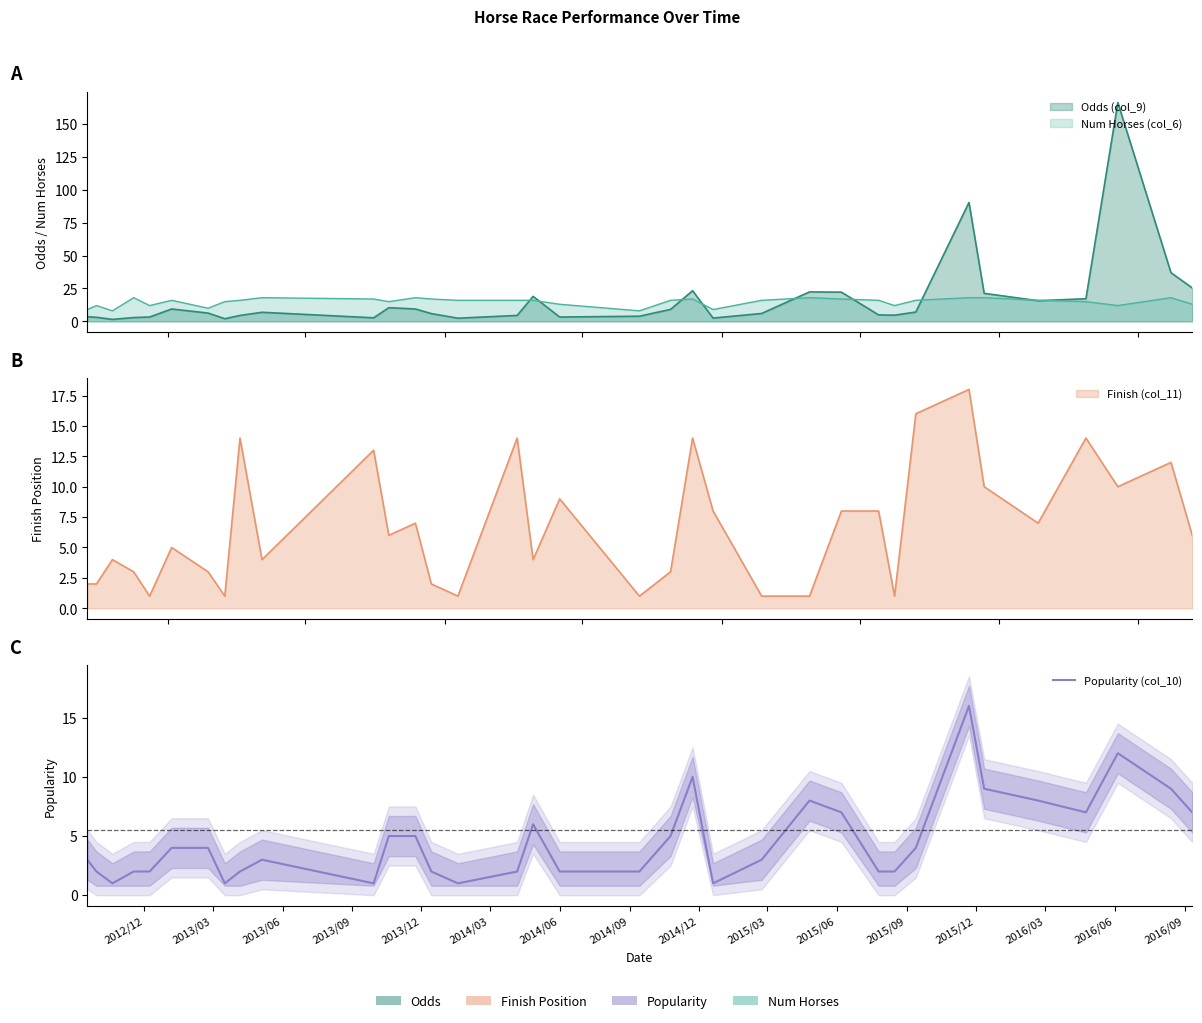

How many points are lower than both their immediate neighbors (excluding endpoints)?

6